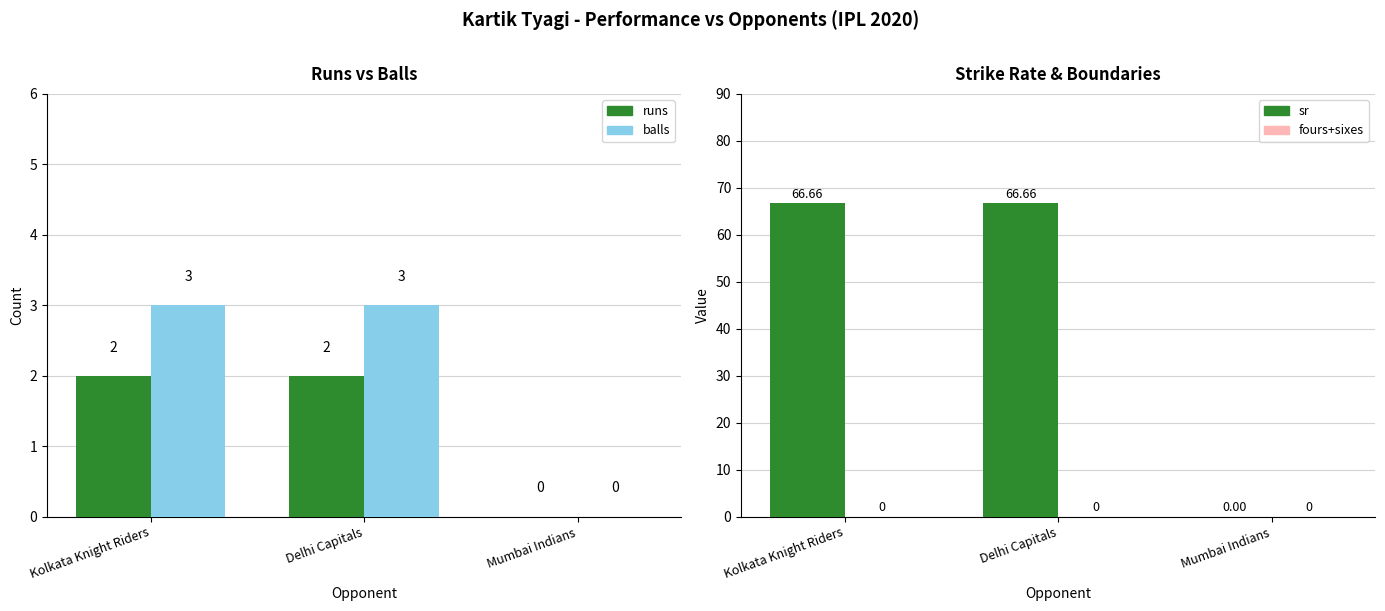

What is the spread (max minus min) of values at Kolkata Knight Riders?

66.7